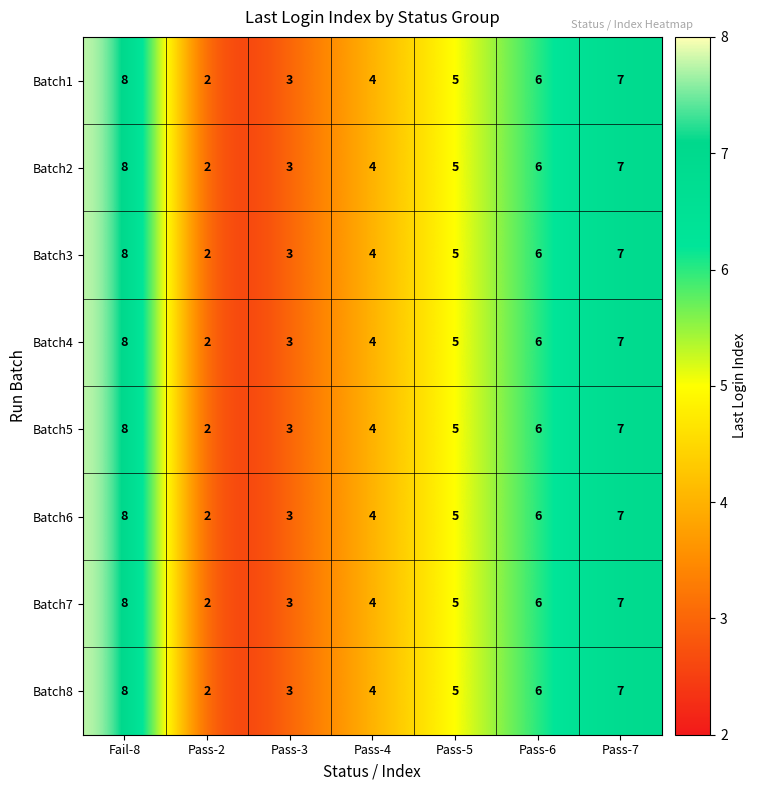

List the labels in order of Batch3 value, largest first.

Fail-8, Pass-7, Pass-6, Pass-5, Pass-4, Pass-3, Pass-2